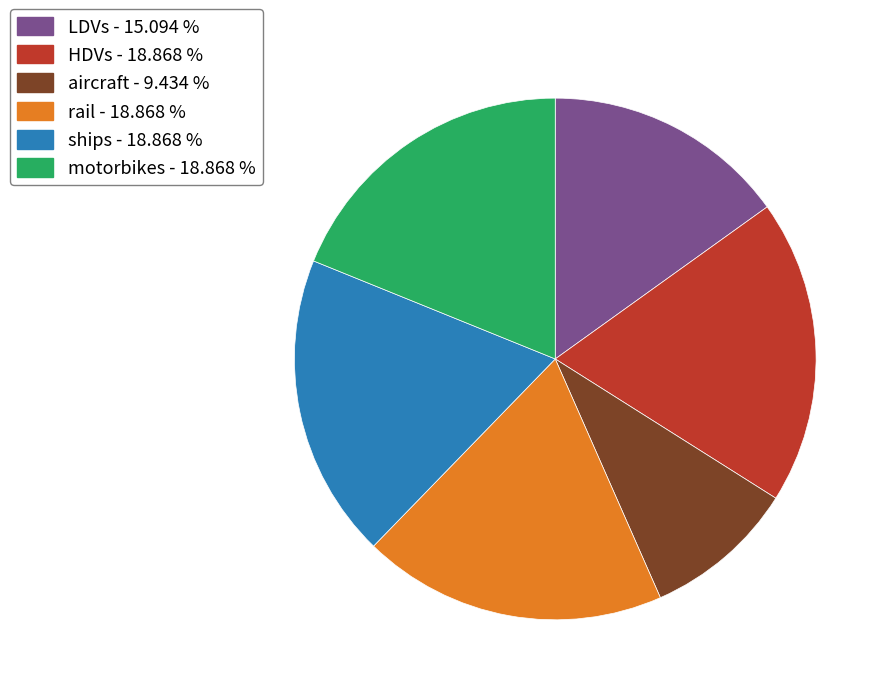

Combined, do motorbikes - 18.868 % and ships - 18.868 % account for over 50%?

No